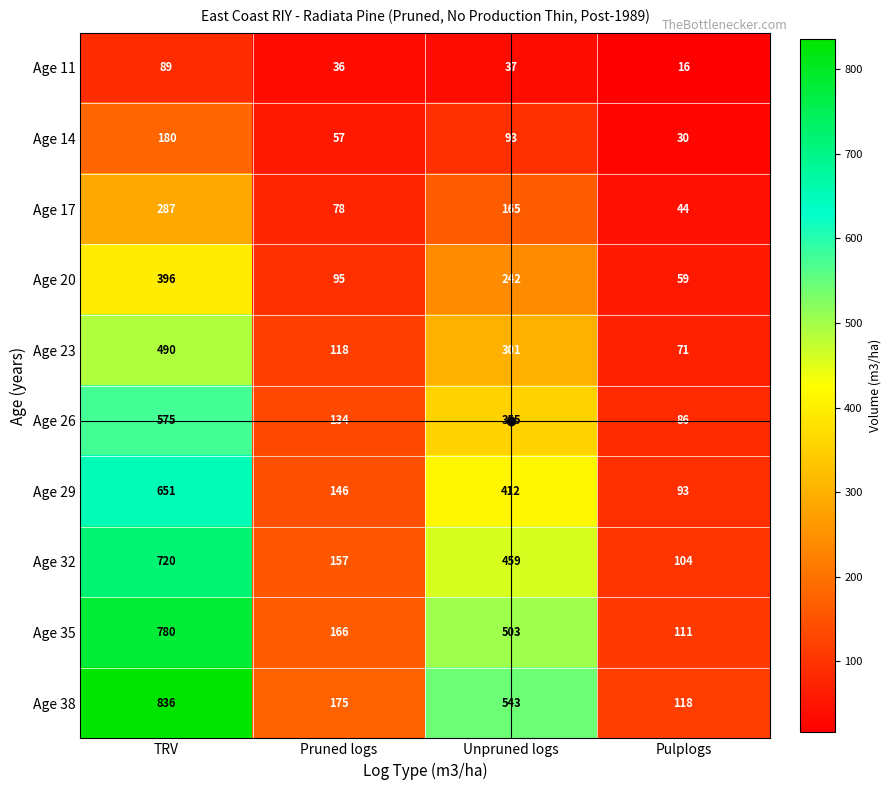

Is it true that Age 17 equals 78 at Pruned logs?

True